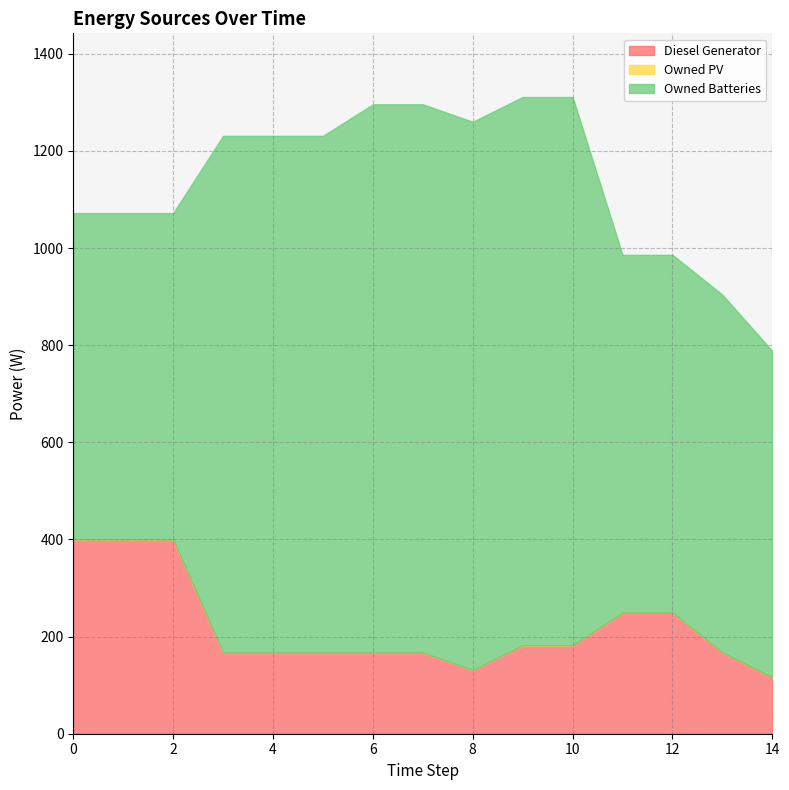

What is the total value across all series at 3?

1231.0